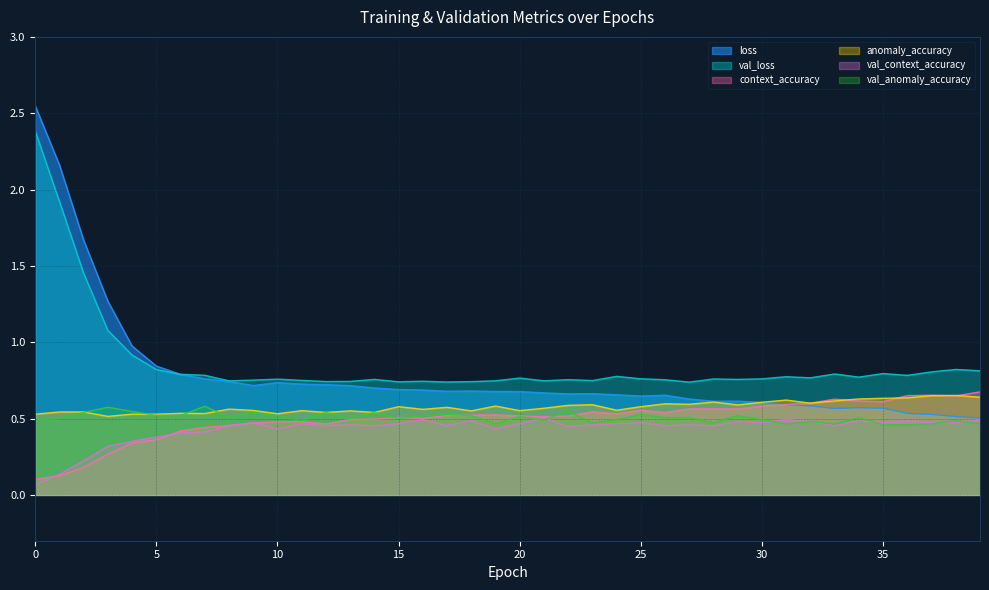

Between 39 and 34, which is larger?

34